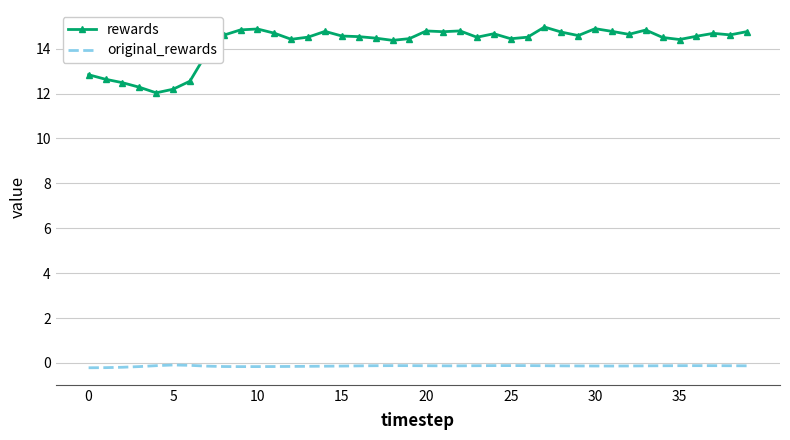

What is the average value of the rewards series?

14.2